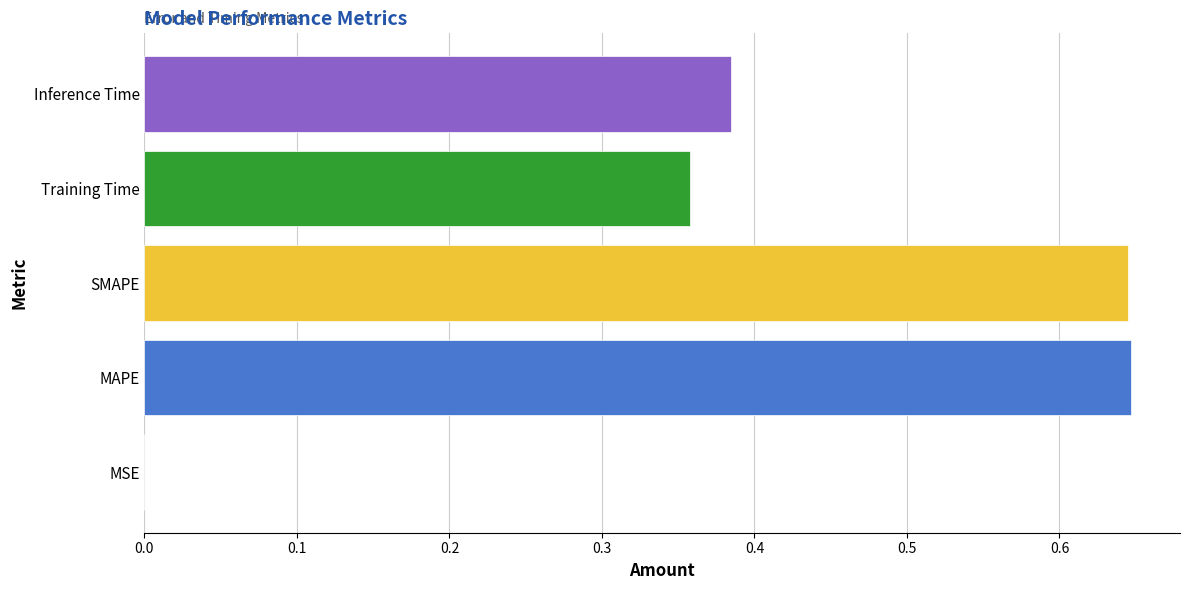

The value at Inference Time is 0.6. True or false?

False